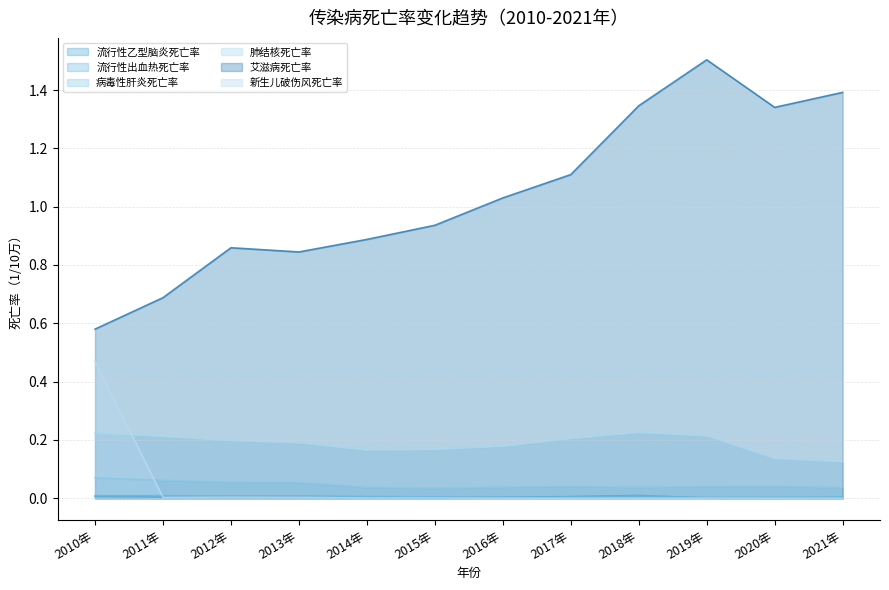

Which series has the widest spread of values?

艾滋病死亡率